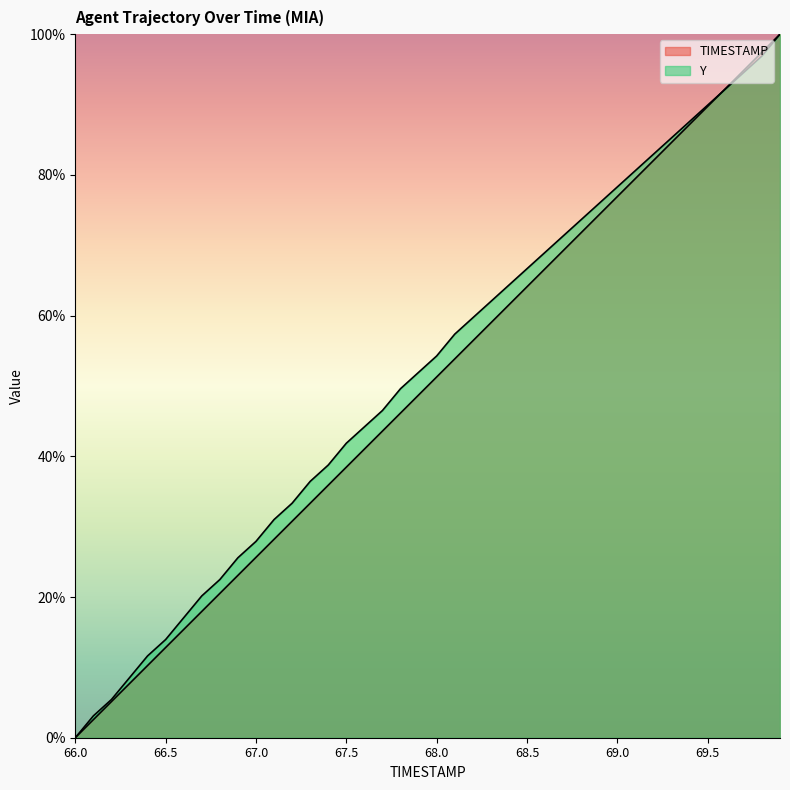

What is the difference between the Y values at 67.3 and 69.8?

60.5